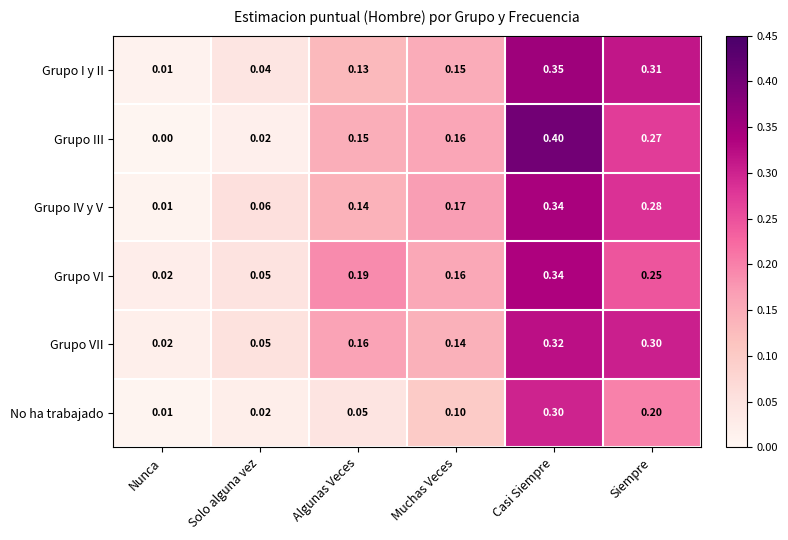

Which series changed the most between Solo alguna vez and Muchas Veces?

Grupo III